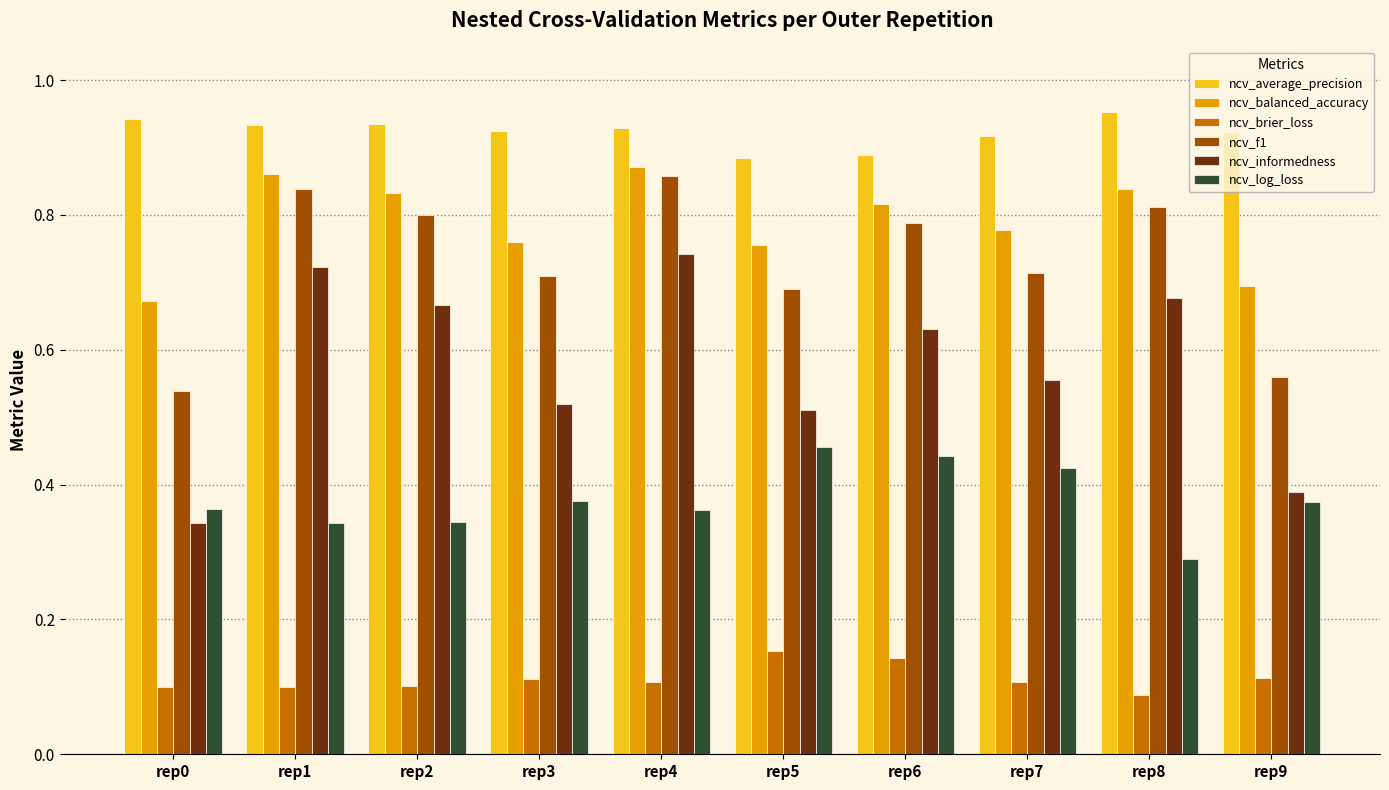

The ncv_informedness series shows 1.2 at rep1. True or false?

False